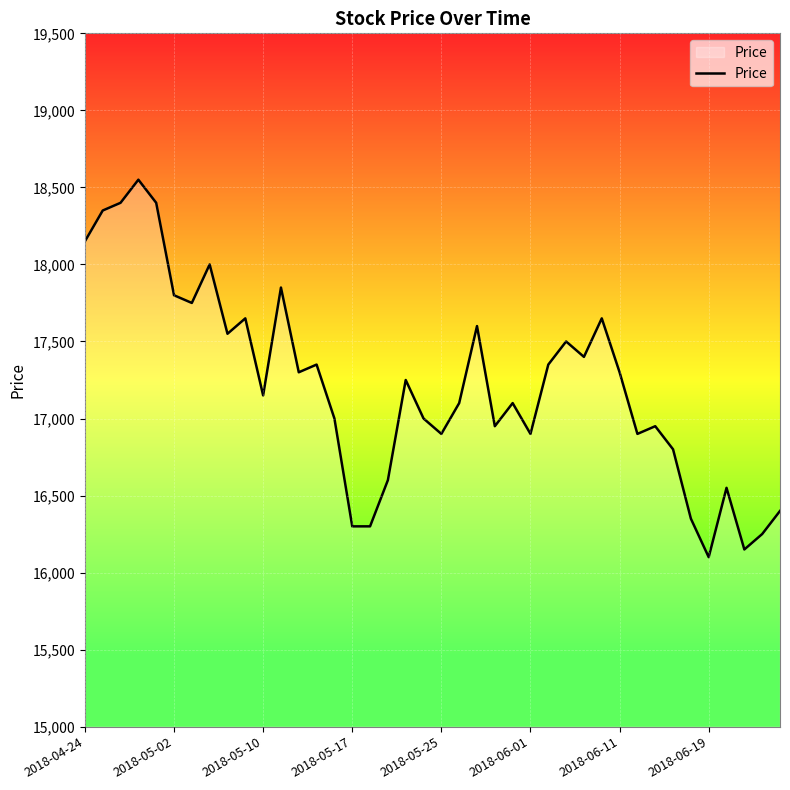

What is the difference between the maximum and minimum values?

2450